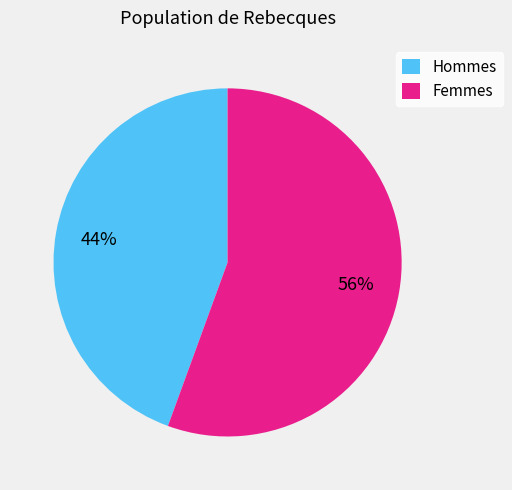

What percentage is the Femmes slice, to the nearest percent?

56%